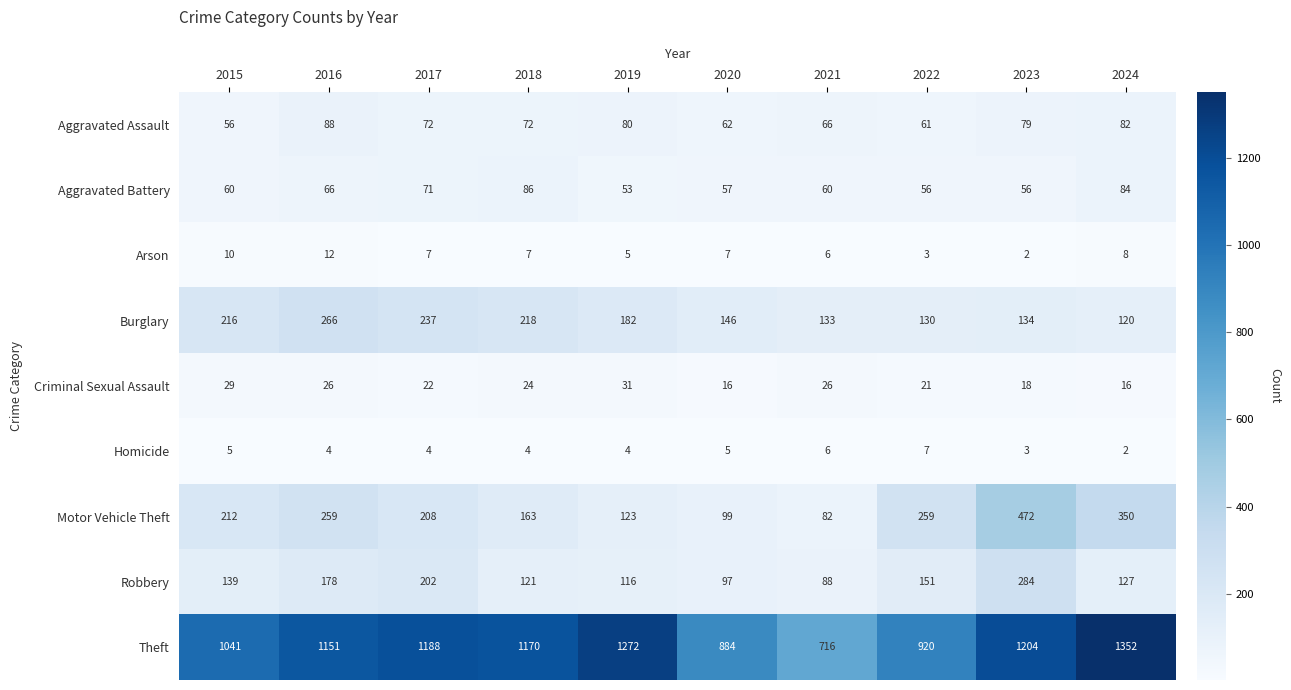

How many data points in Burglary are less than 182?

5